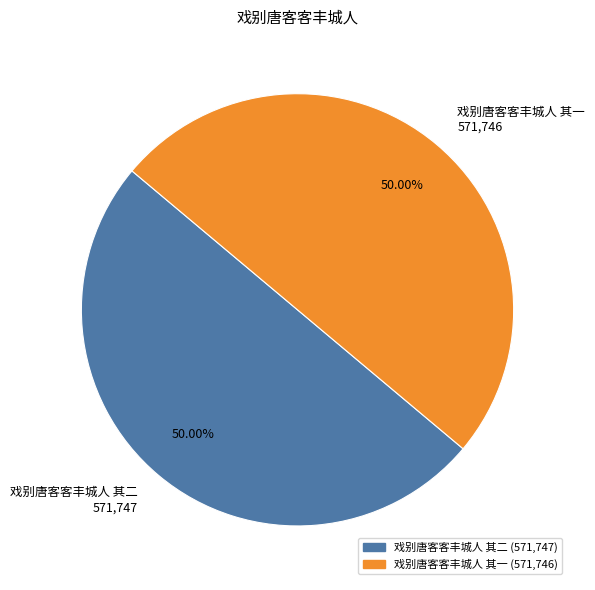

How many slices are in this pie chart?

2